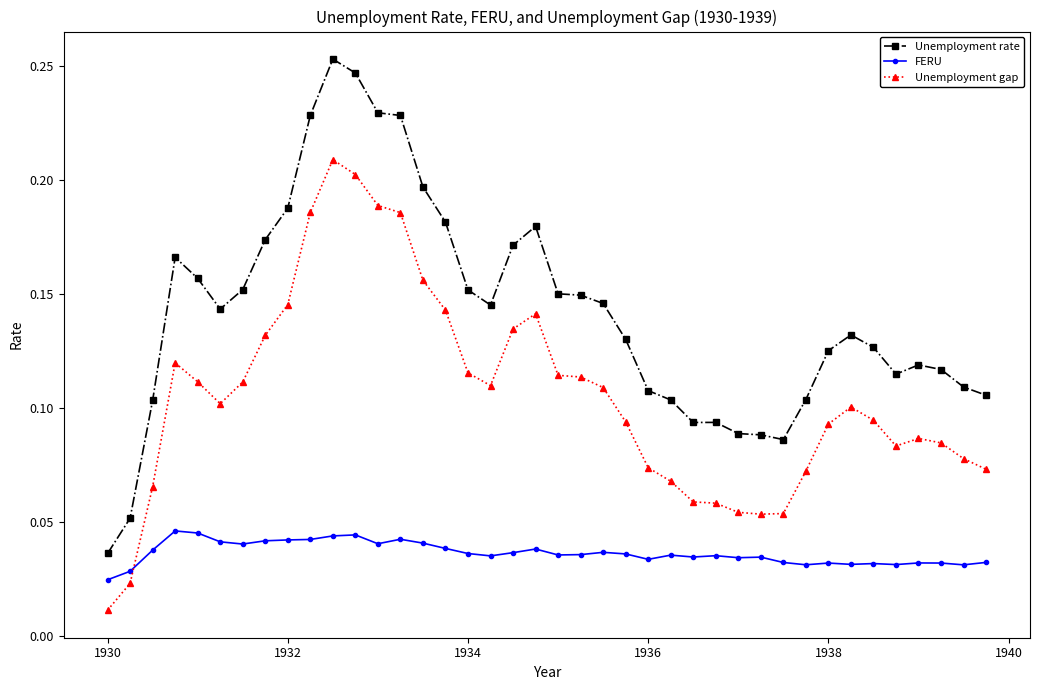

List the series in order of their overall mean, highest first.

Unemployment rate, Unemployment gap, FERU